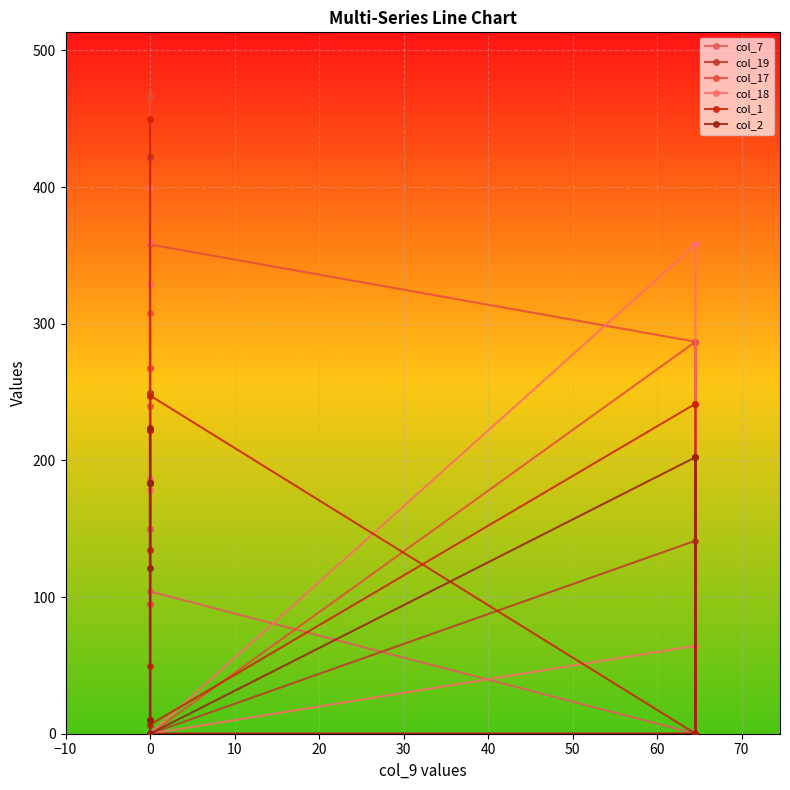

Which series ends up on top after the final intersection of col_1 and col_17?

col_1